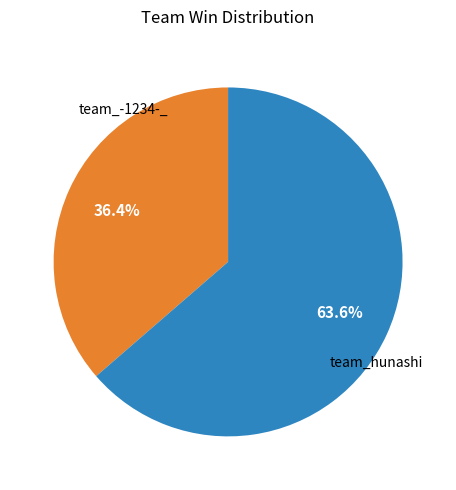

Between team_-1234-_ and team_hunashi, which is larger?

team_hunashi